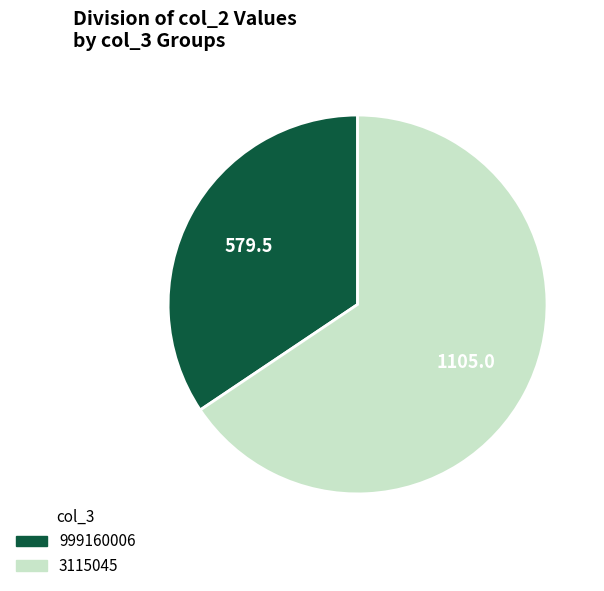

Is there a majority slice in this chart?

Yes